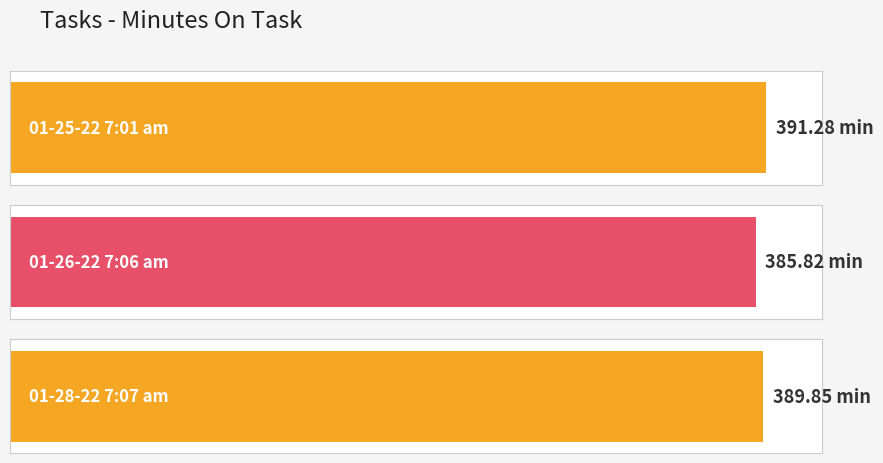

Rank the categories by value from highest to lowest.

01-25-22 7:01 am, 01-28-22 7:07 am, 01-26-22 7:06 am